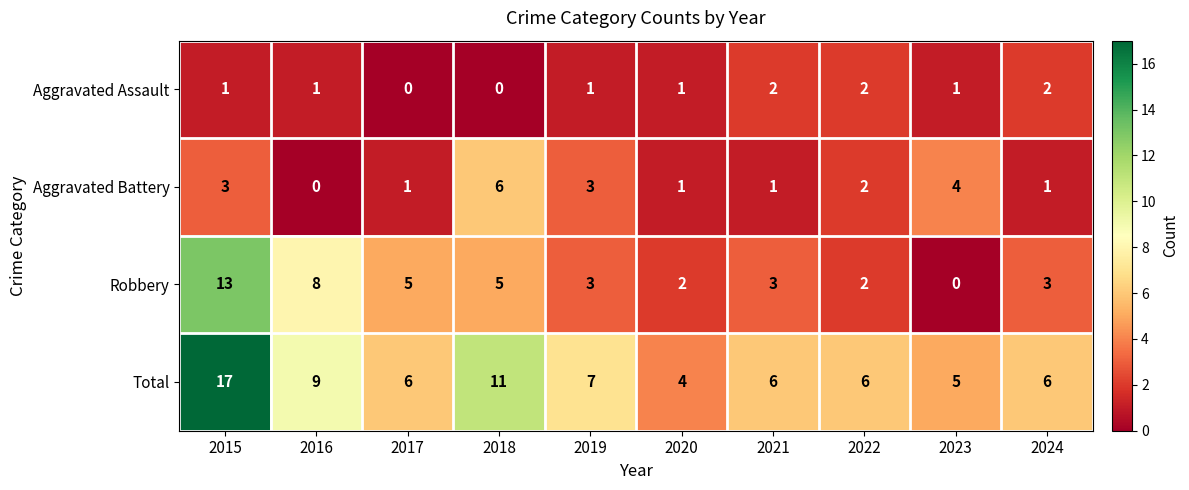

Rank the series by their maximum value, from lowest to highest.

Aggravated Assault, Aggravated Battery, Robbery, Total